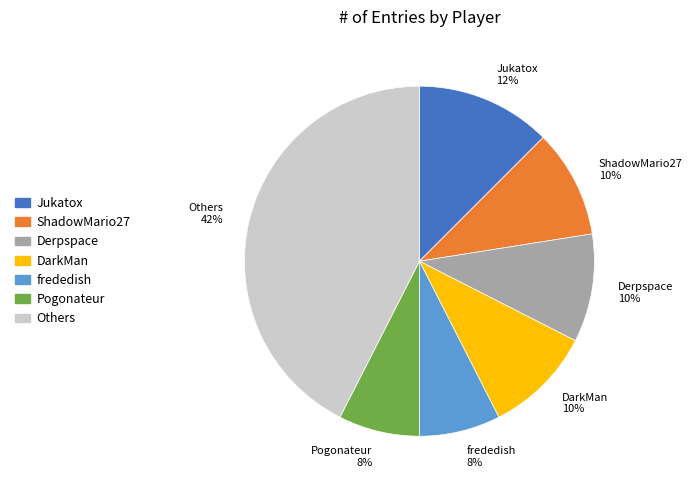

How many segments does this pie chart have?

7